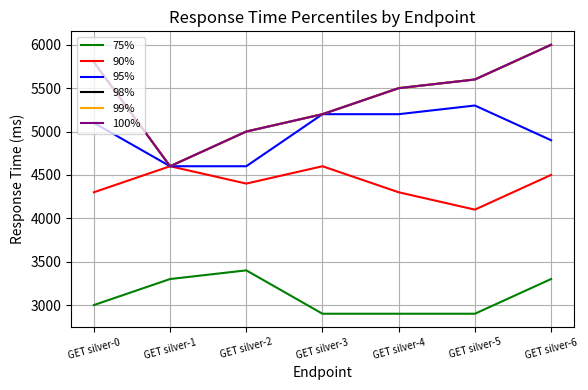

True or false: 75% and 99% cross at least once.

False